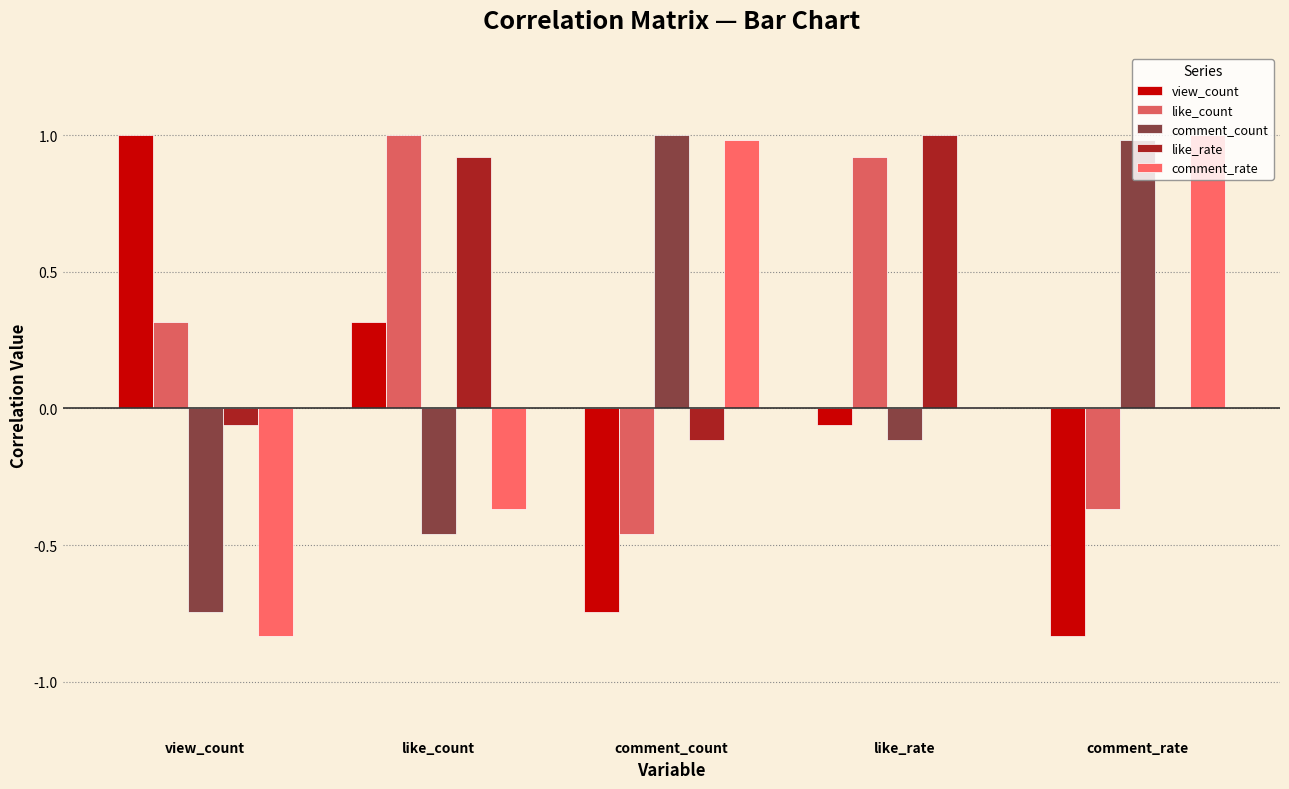

At how many categories does at least one series exceed 0?

5